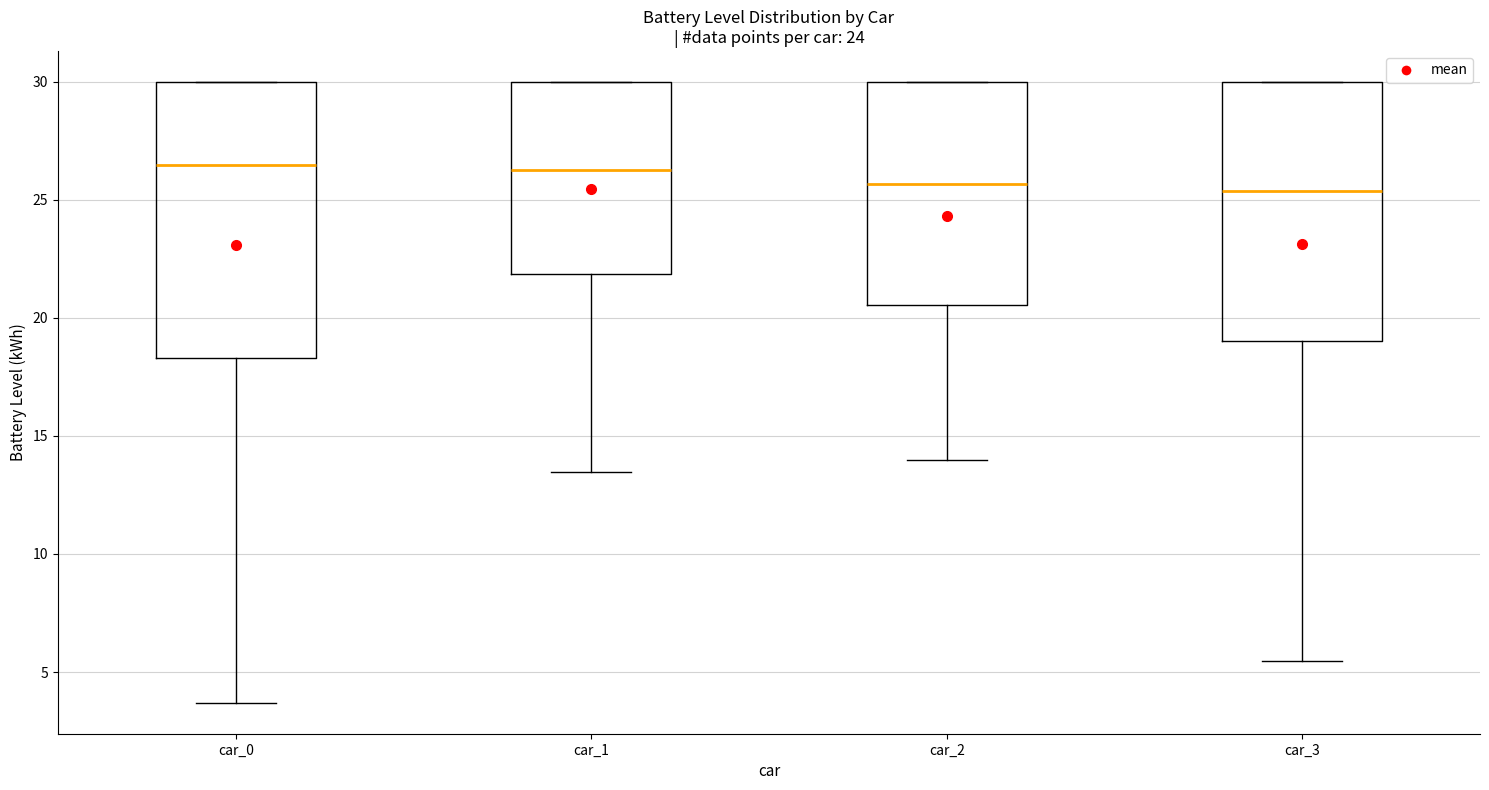

Where does the lower whisker of the box for car_3 end on the y-axis? The values are not printed on the chart, so give them approximately, as read against the axis.

5.5